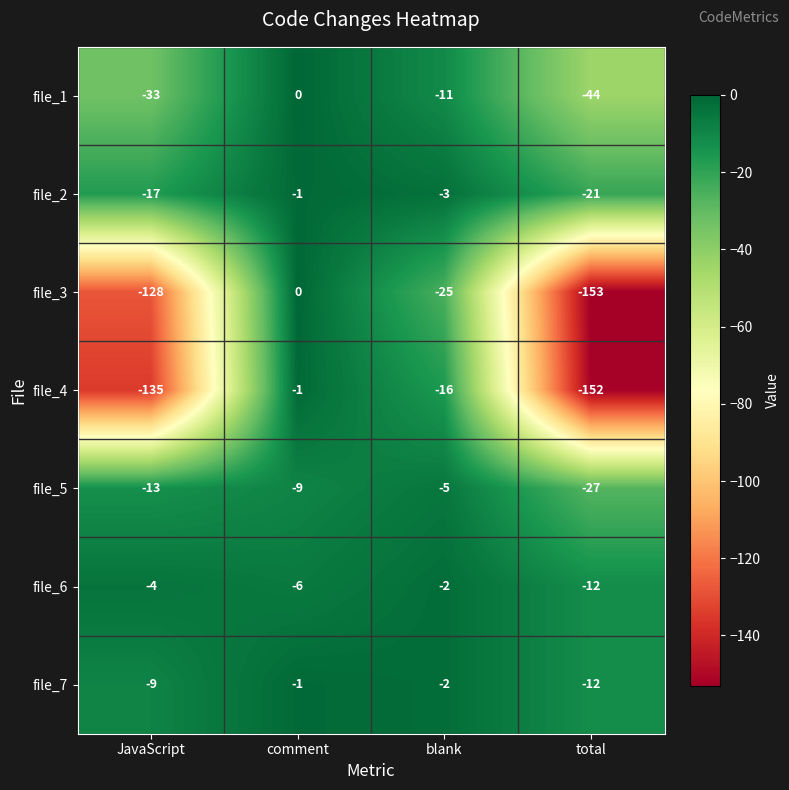

What is the sum of all file_3 values?

-306